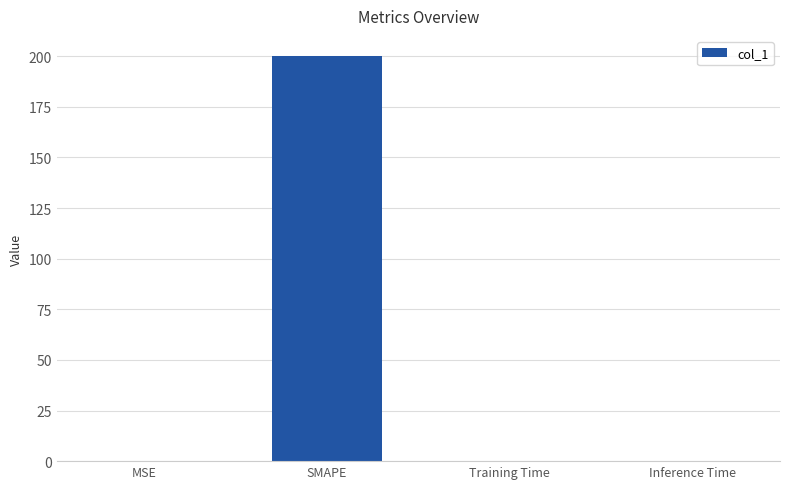

What is the sum of all values?

200.1